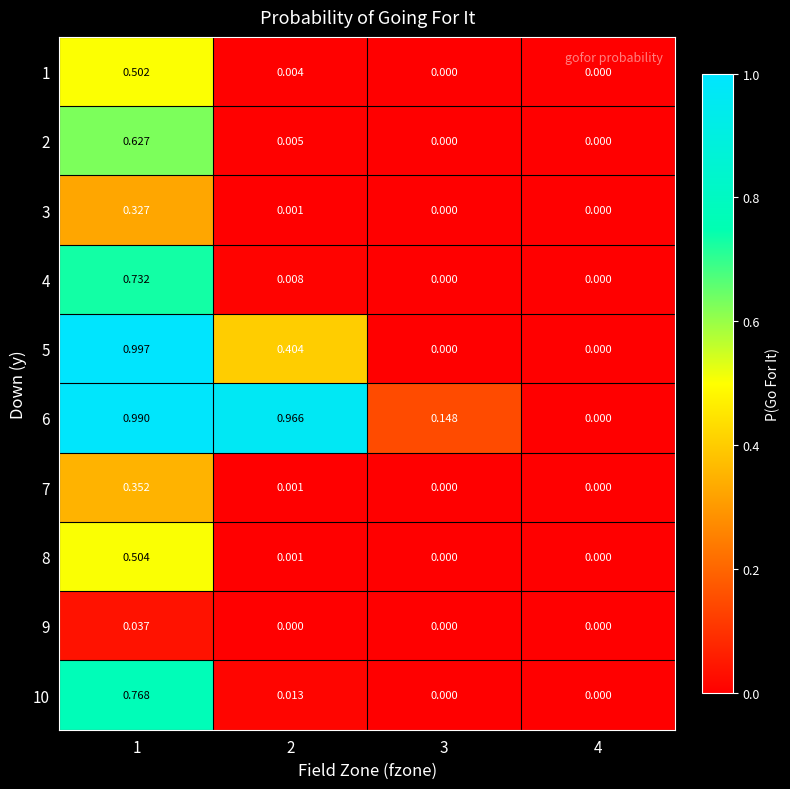

Is the value of 4 at 3 greater than the value of 8 at 1?

No